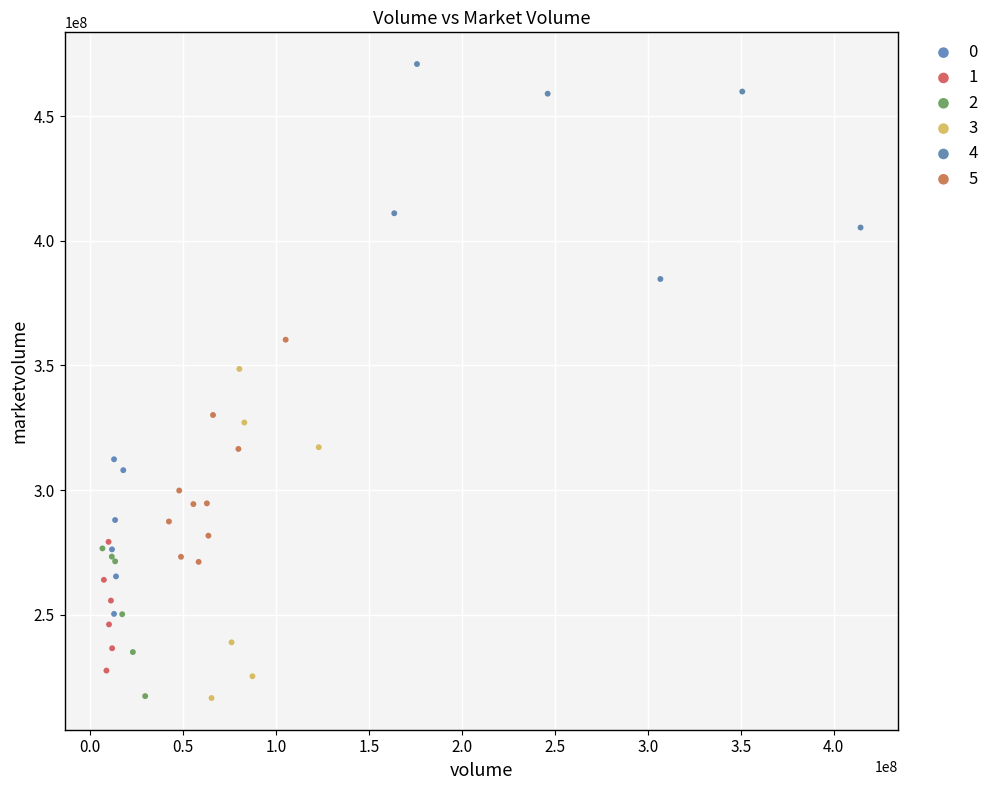

Which series contains the highest Y value?

4